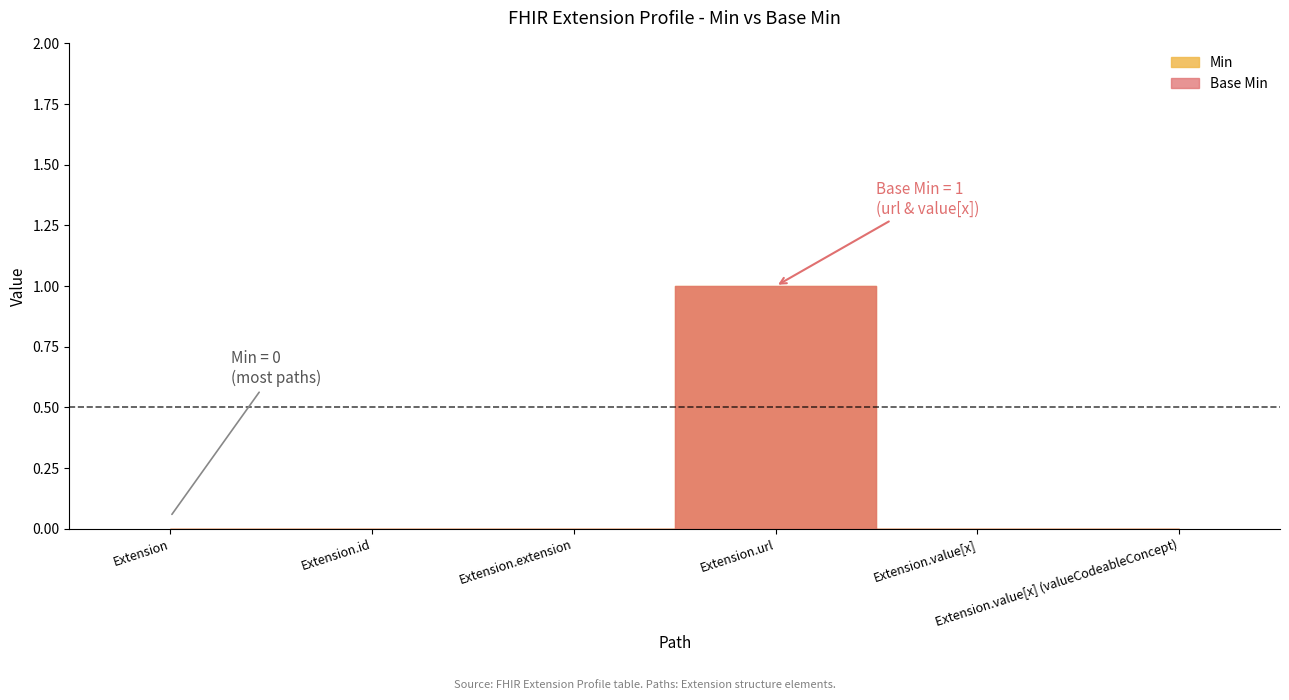

Is the value of Base Min at Extension.extension greater than the value of Min at Extension.extension?

No